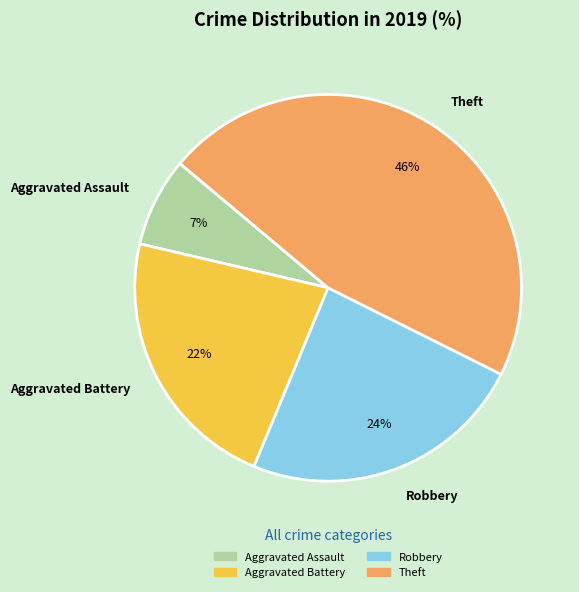

Is Robbery the majority of the pie?

No